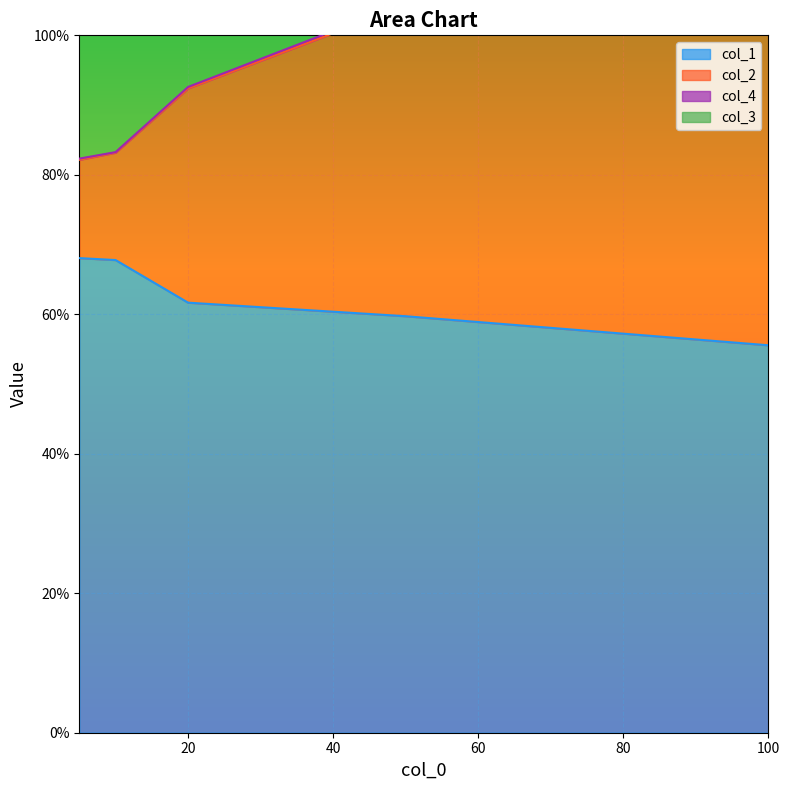

Count the number of categories in the chart.

5